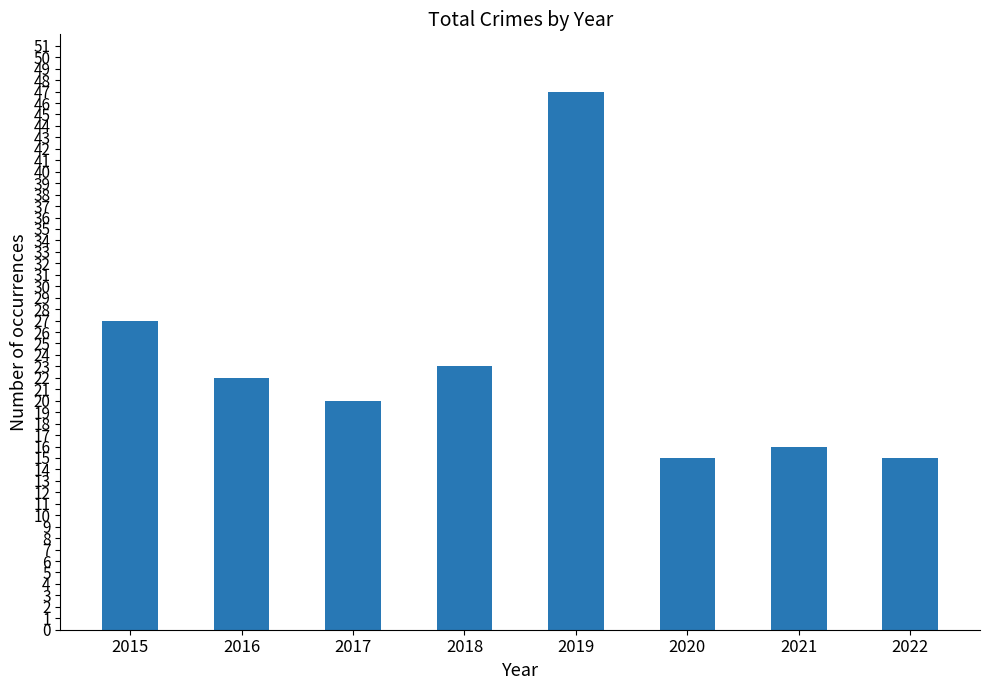

Reading left to right, transcribe all the data shown in this chart.

2015=27	2016=22	2017=20	2018=23	2019=47	2020=15	2021=16	2022=15